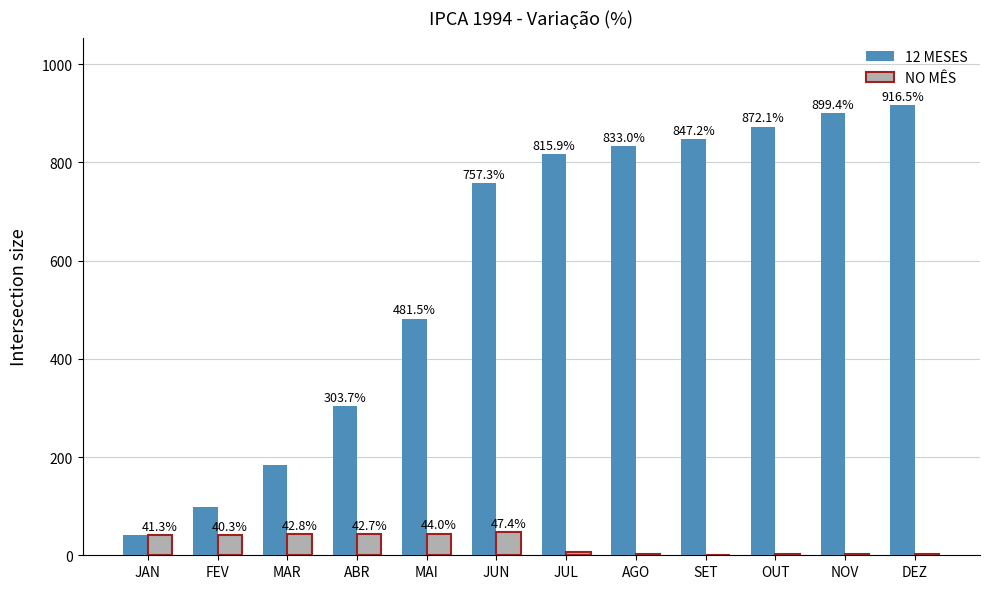

How many groups of bars are there?

12